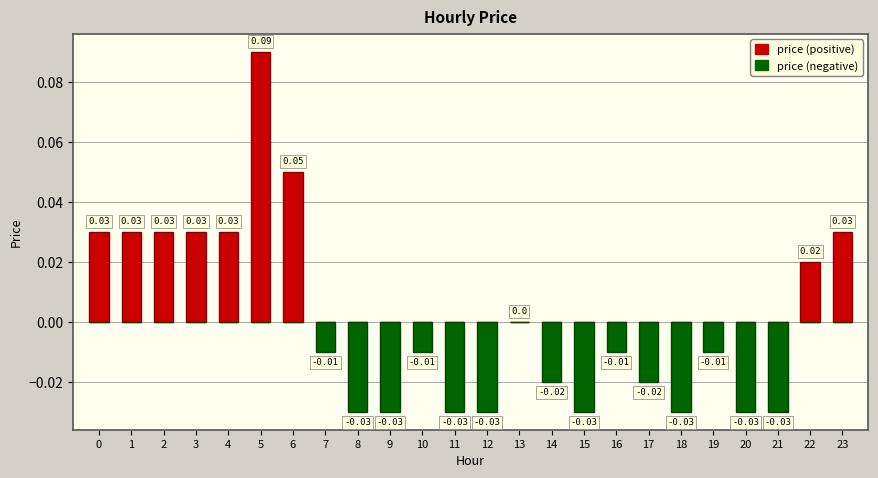

Count the number of data series in this chart.

2